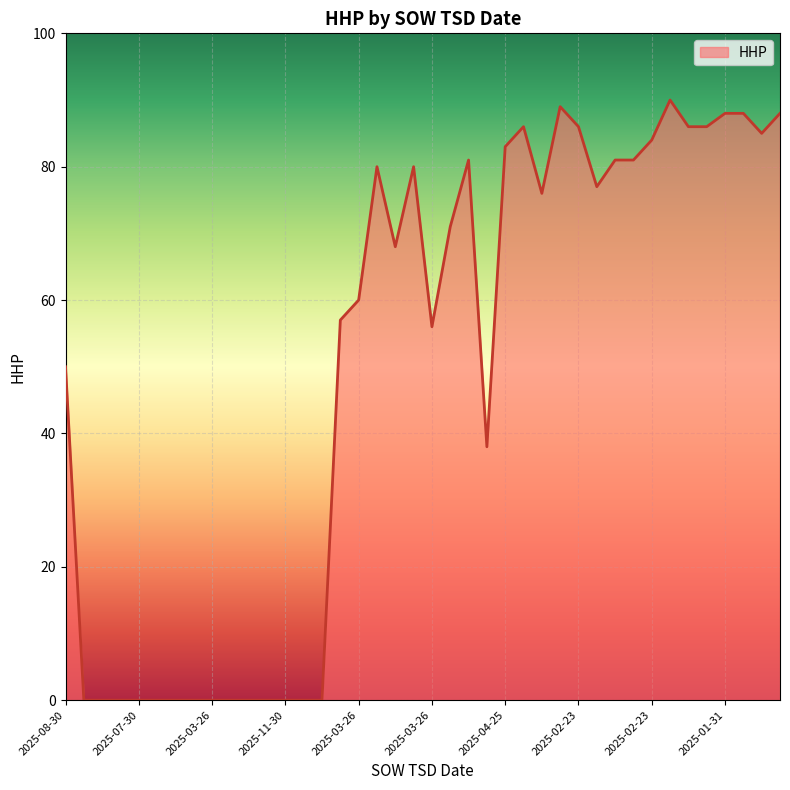

What is the difference between the maximum and minimum values?

90